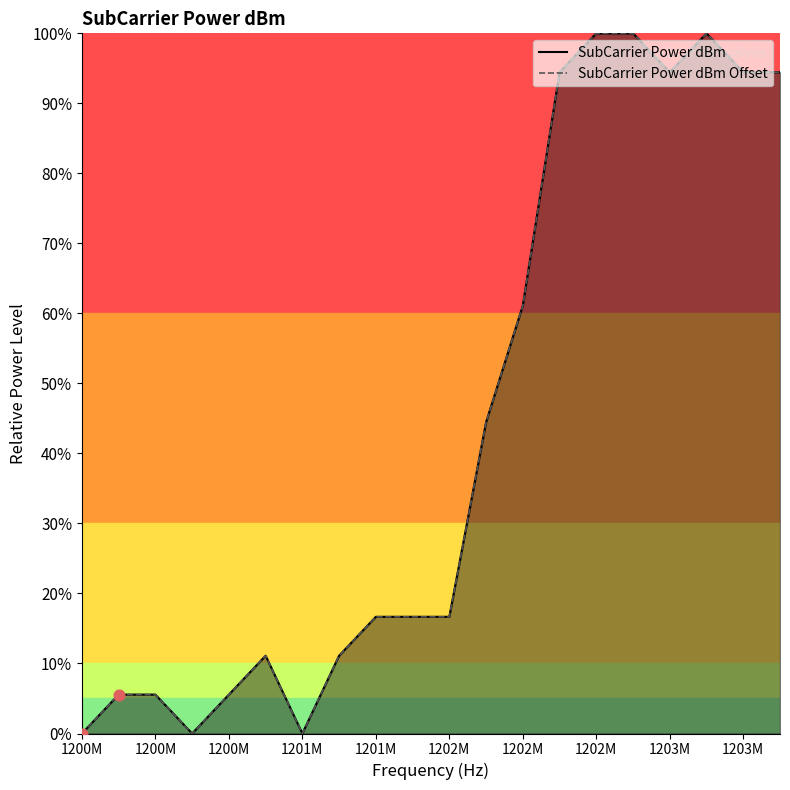

What are all the series names shown in the legend?

SubCarrier Power dBm, SubCarrier Power dBm Offset